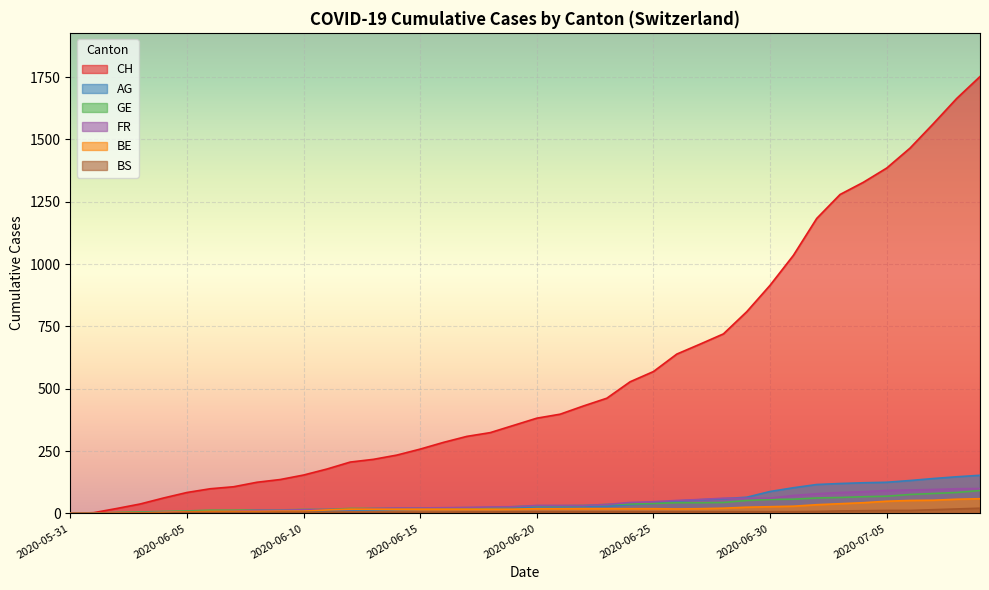

Is it true that BS equals 9 at 2020-06-18?

False